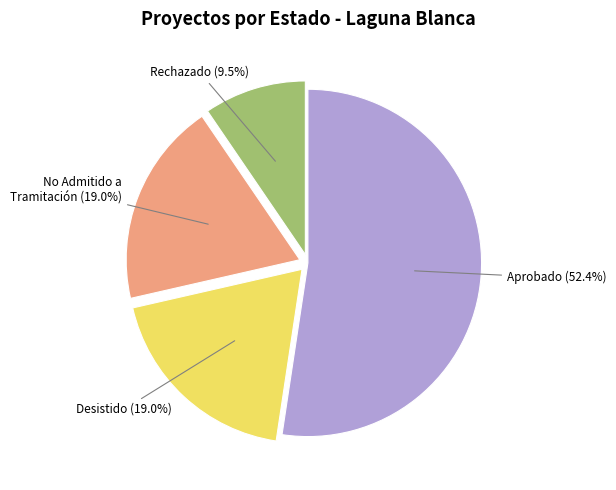

To the nearest percent, what is the average slice percentage?

25%